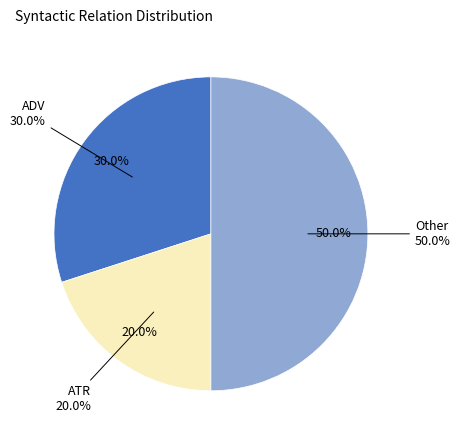

Which slice represents more than half of the pie?

Other